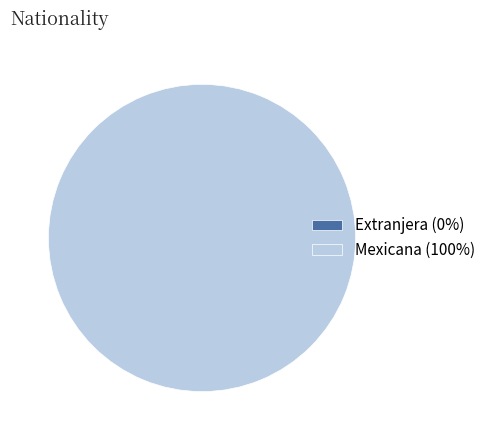

What is the change in value from Extranjera to Mexicana?

+1